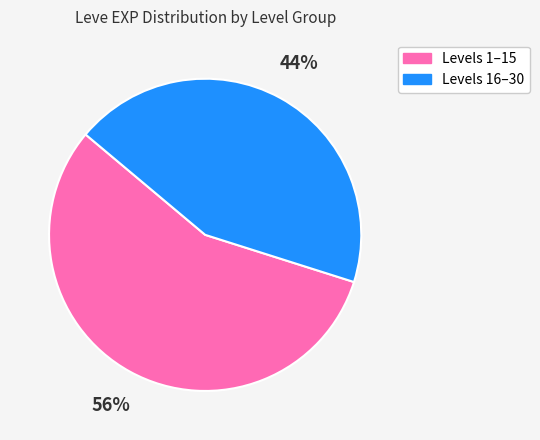

Is there a majority slice in this chart?

Yes